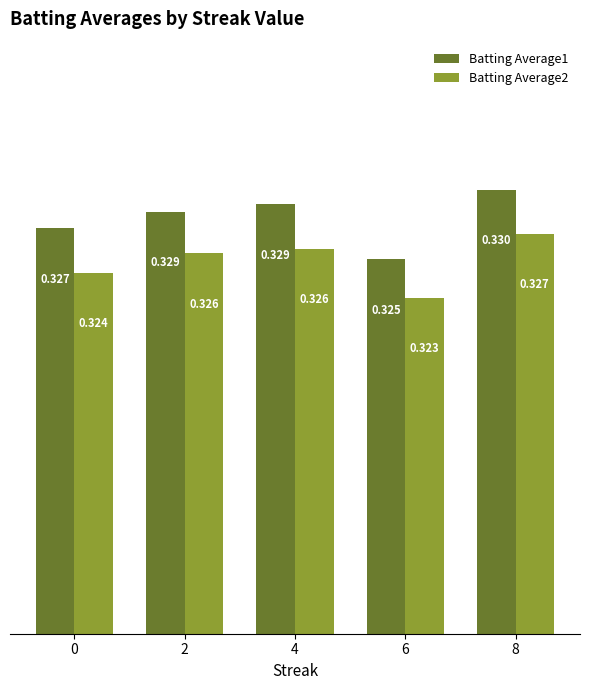

What is the value of the Batting Average1 bar at the 2nd from the left?

0.3